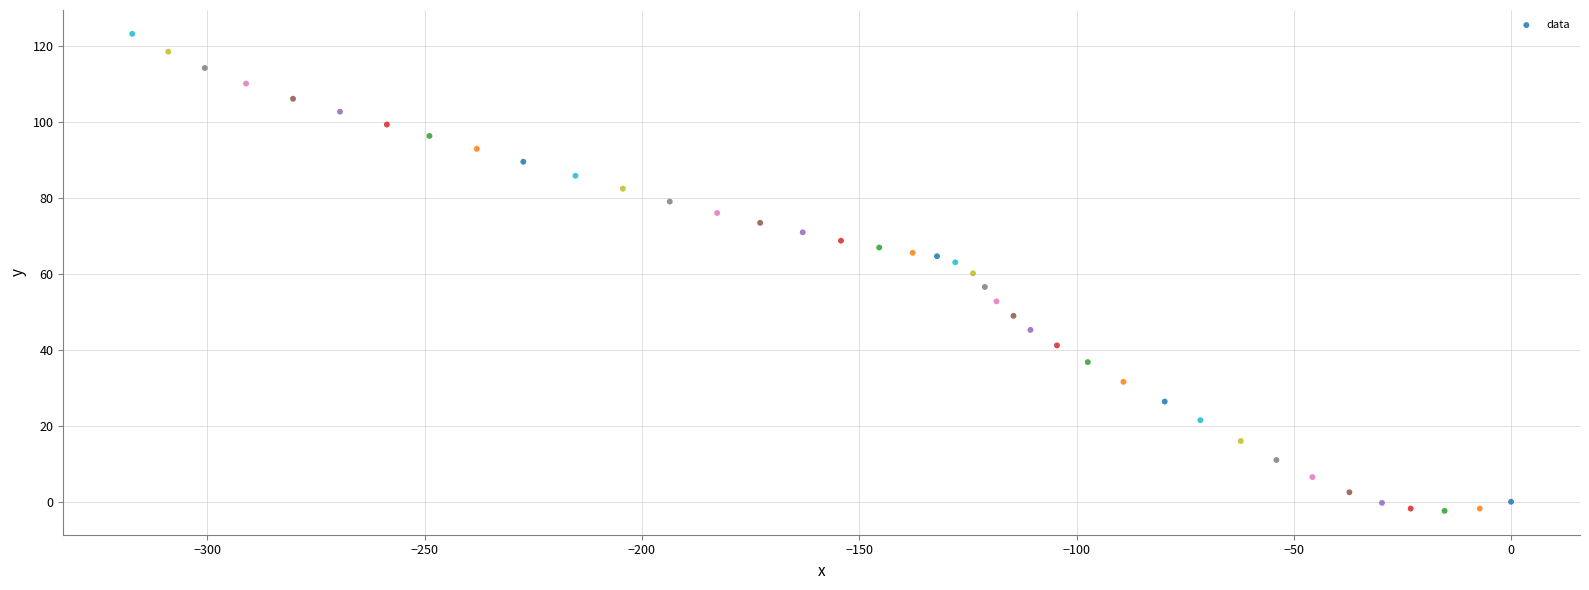

What is the range of Y values (max minus min)?

125.7